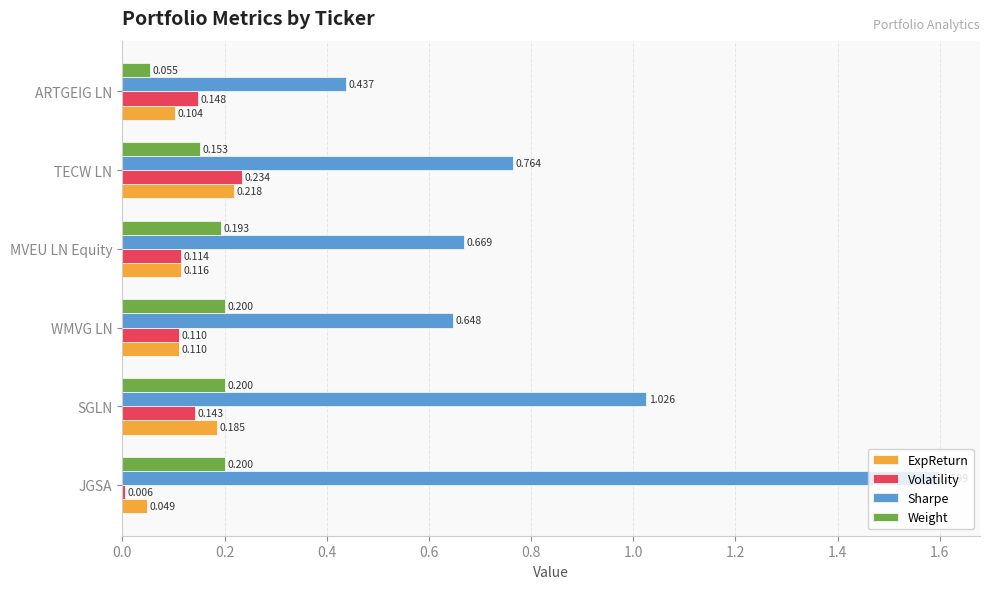

At which category is the sum across all series the highest?

JGSA